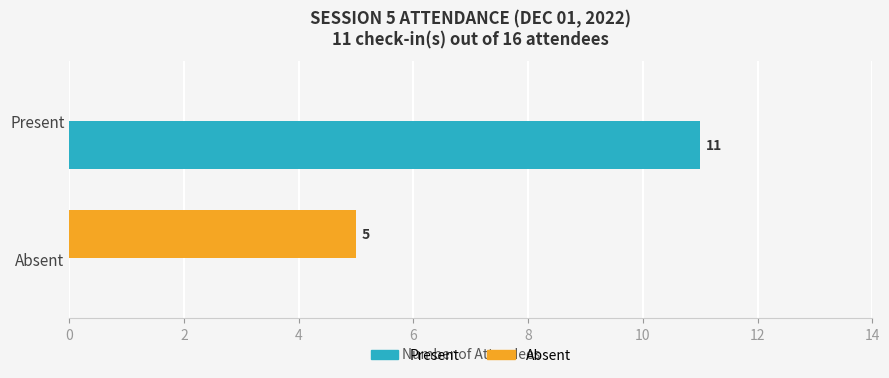

What is the maximum value shown in the chart?

11